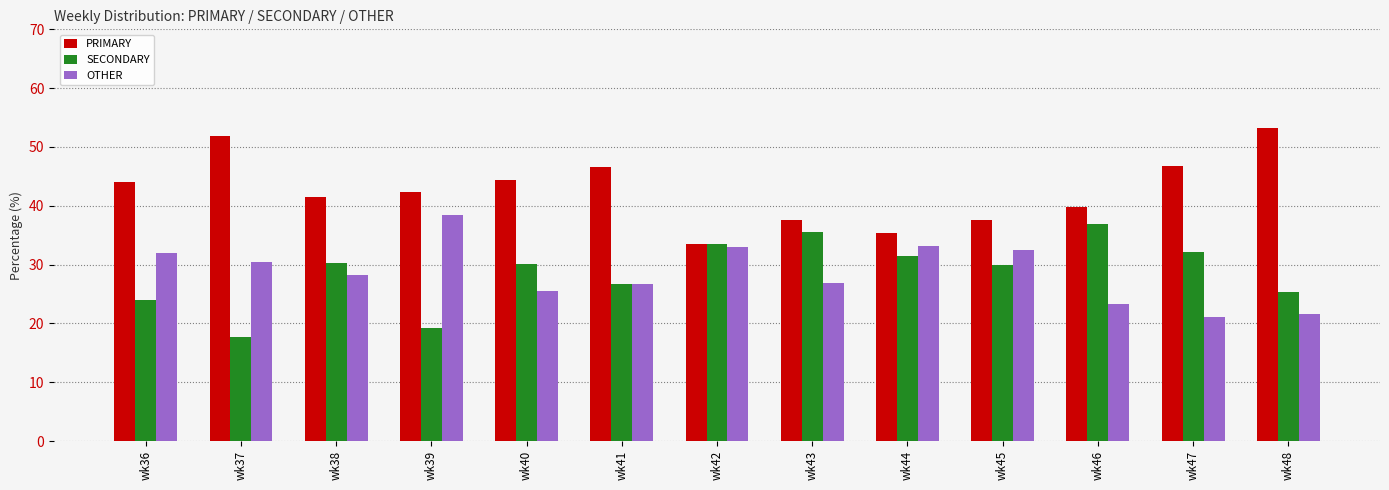

Where is SECONDARY nearest to the value 27?

wk41